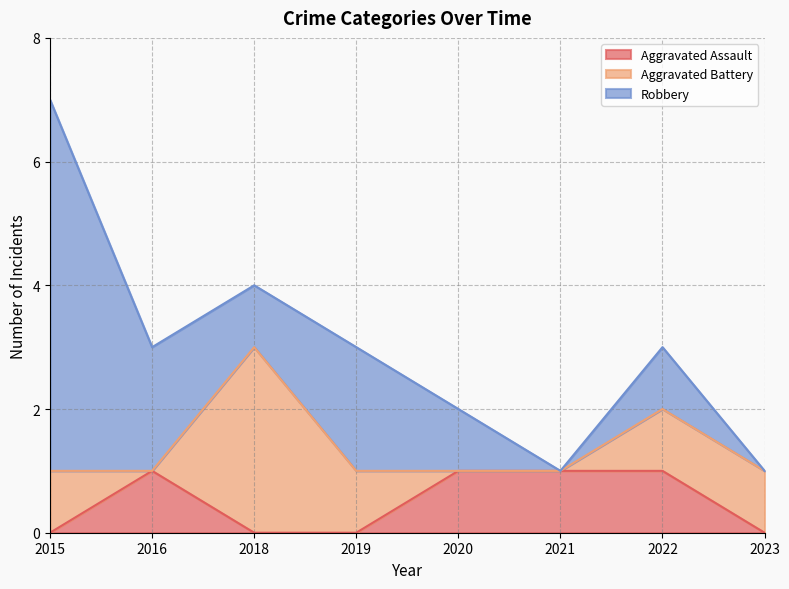

How many Aggravated Assault values are between 0 and 1?

8